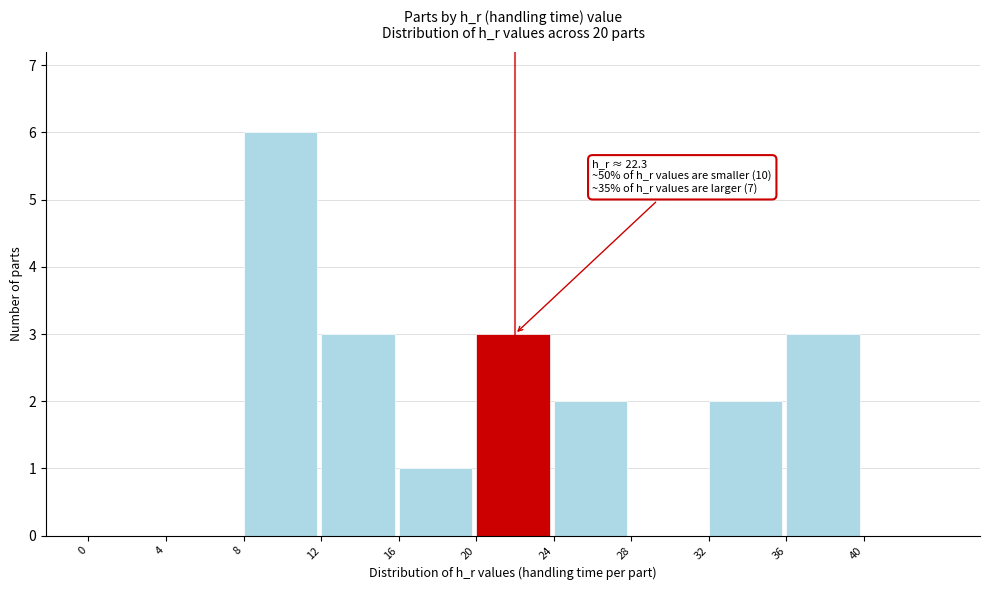

Which range on the x-axis has the tallest bar?

8 to 12